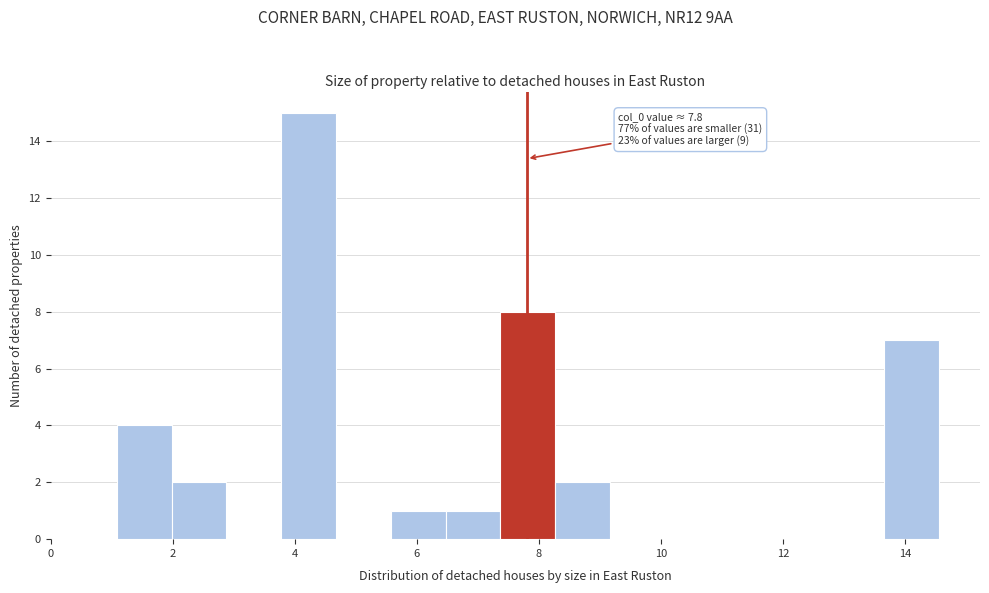

Over which range of the x-axis is the bar tallest?

3.8 to 4.6